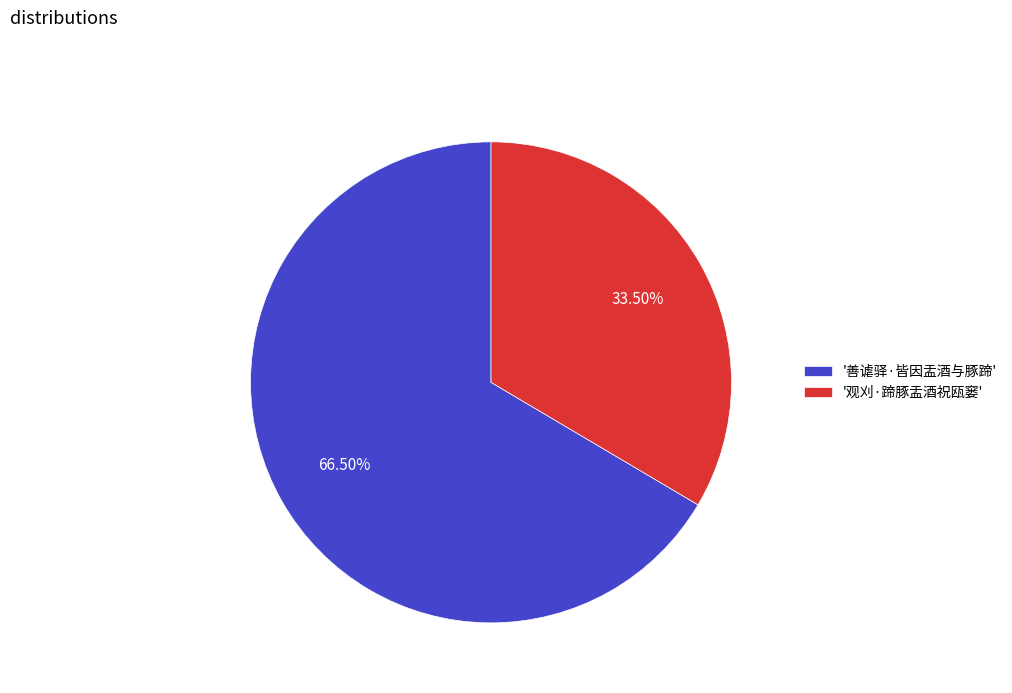

Which slice is the largest?

'善谑驿·皆因盂酒与豚蹄'